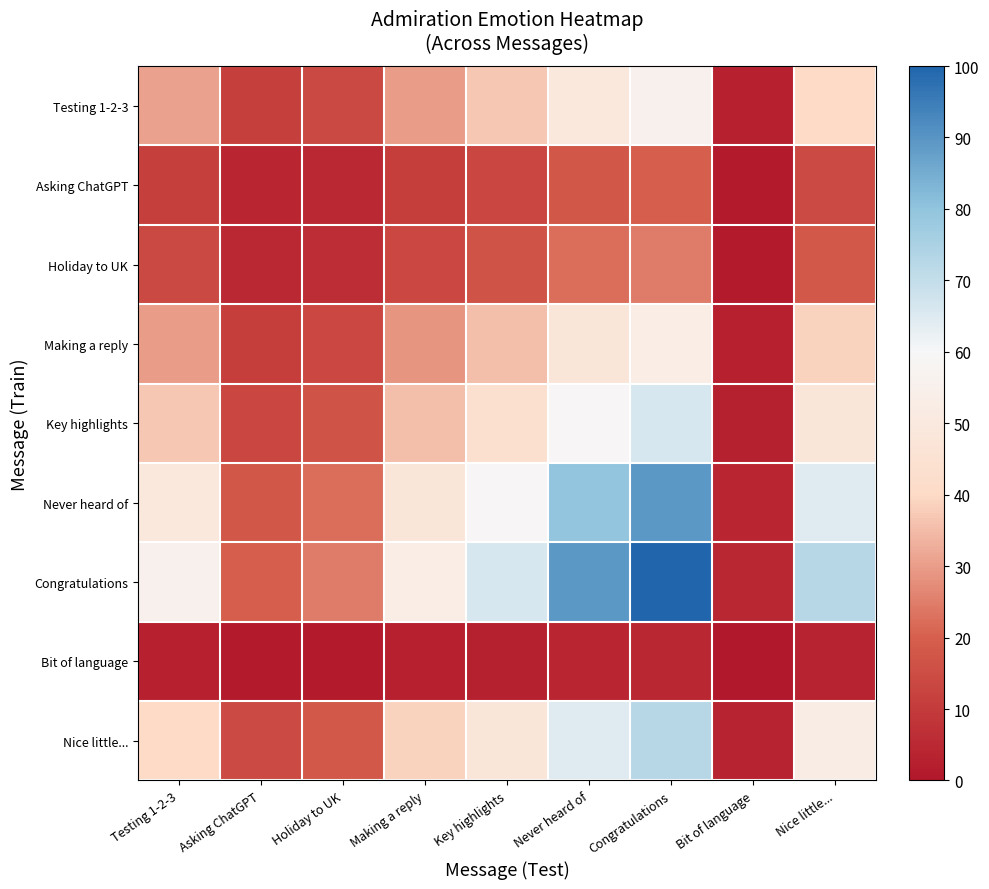

What is the minimum value shown in the chart?

0.2